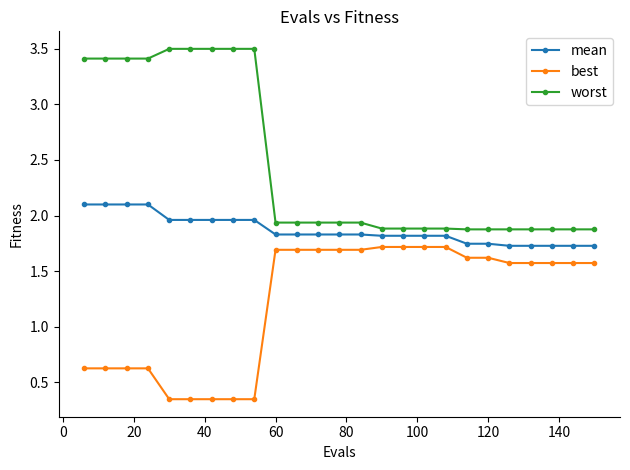

Count the mean values in the range 1 to 2.

21